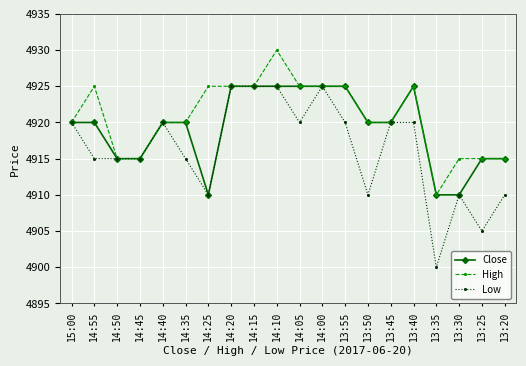

Is the value of Close at 13:50 greater than the value of Low at 14:20?

No